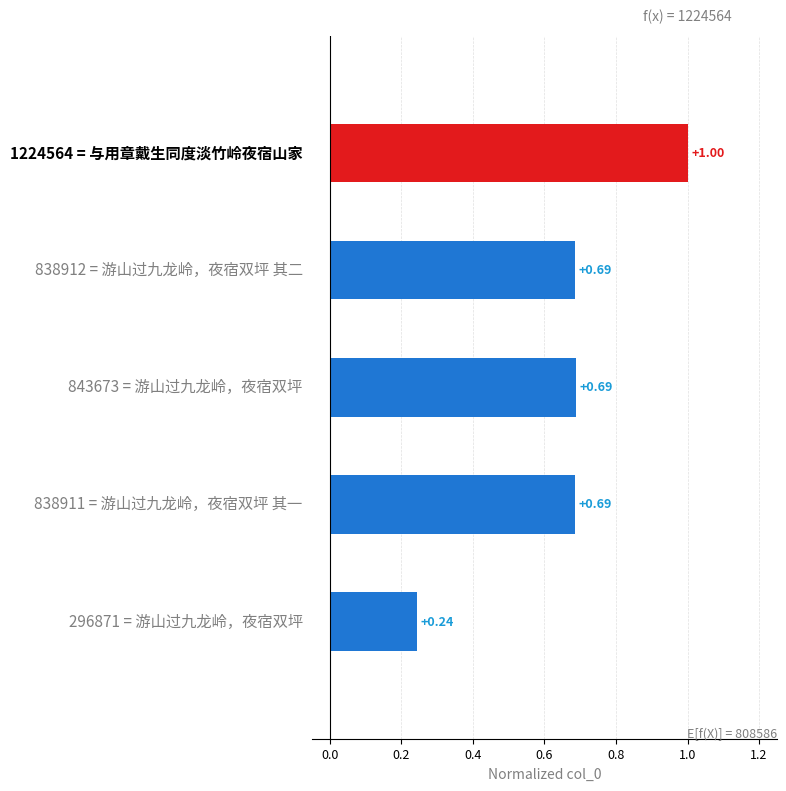

What is the sum of all values?

3.3